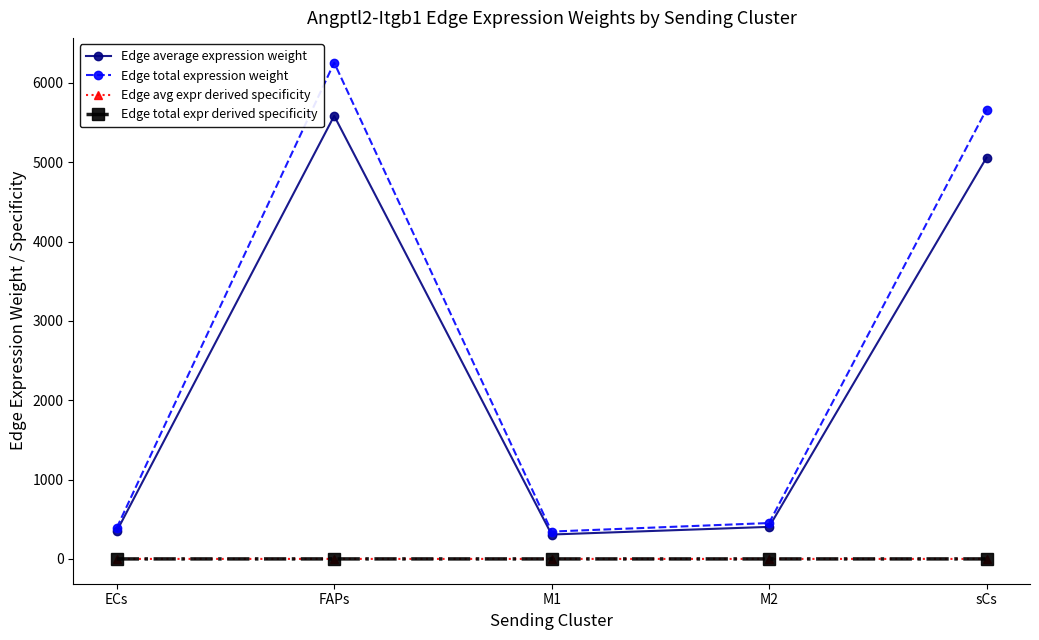

Does the chart have visible grid lines?

No